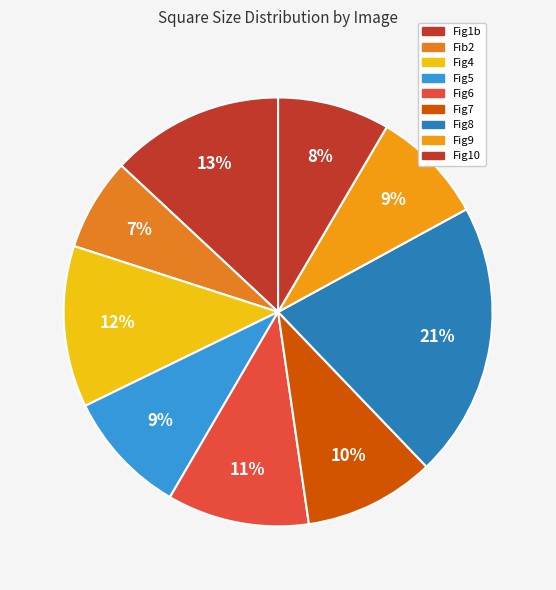

Count the number of slices in the pie.

9